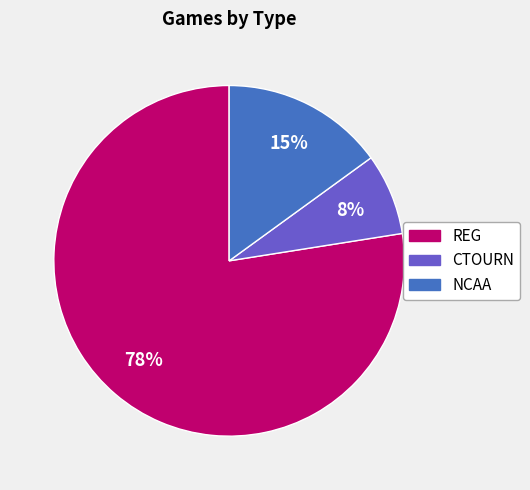

Does REG account for over 50% of the chart?

Yes